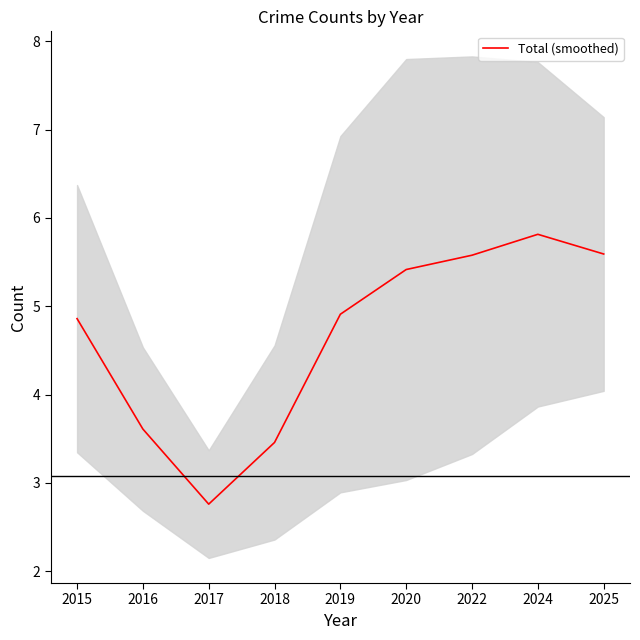

Is it true that the value at 2017 is 2.8?

True